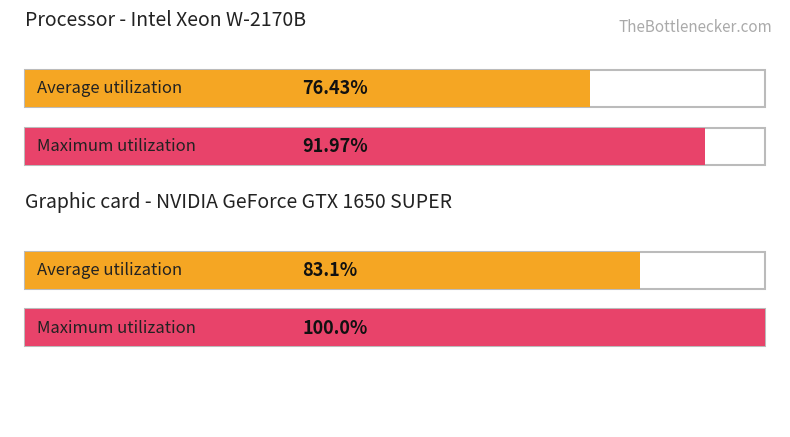

True or false: Maximum utilization has a value of 30.7 at 0.

False